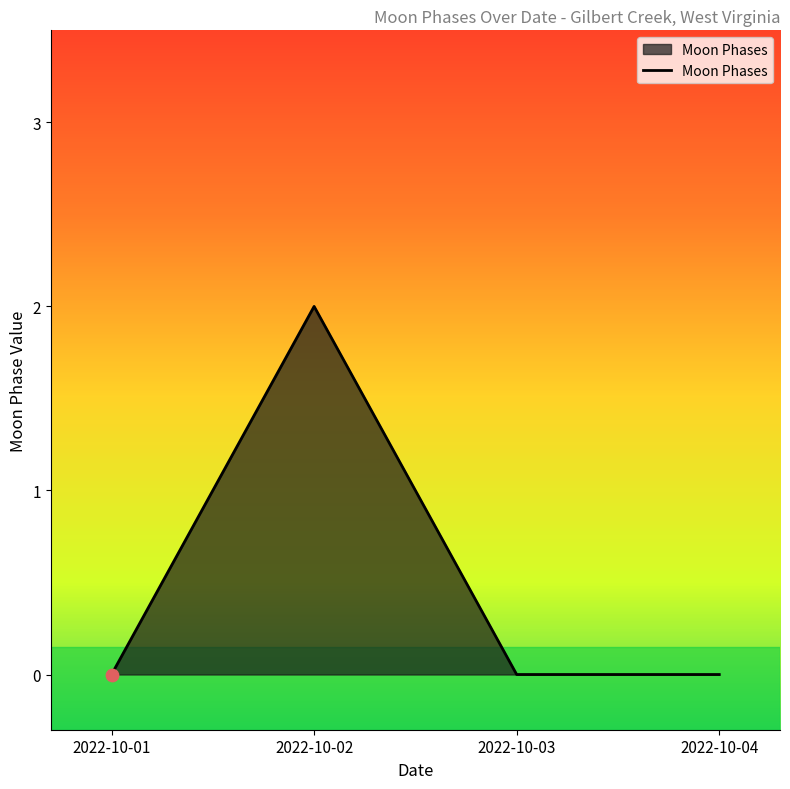

What is the change in value from 2022-10-01 to 2022-10-02?

+2